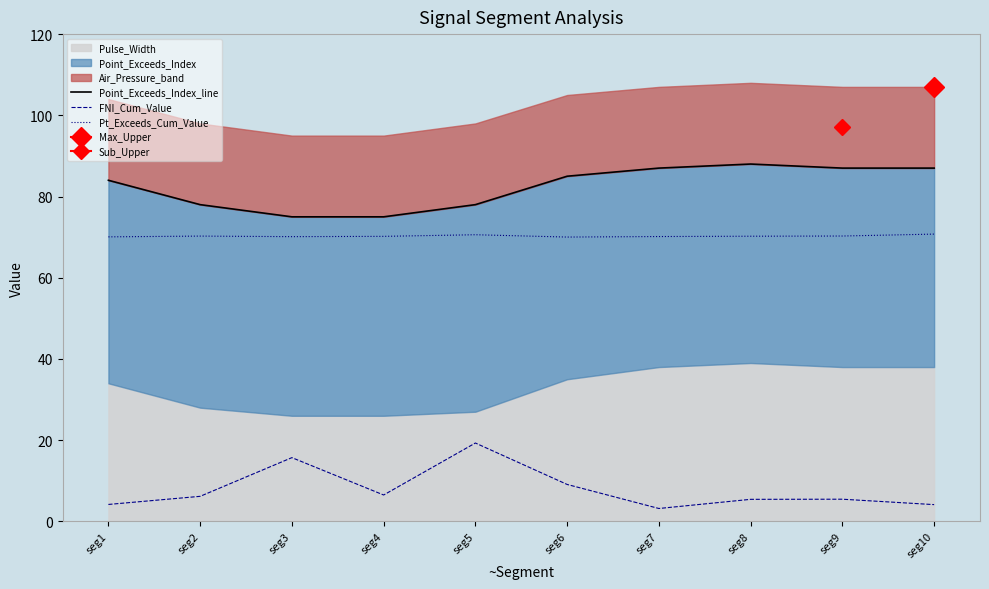

What is the spread (max minus min) of values at seg7?

83.8